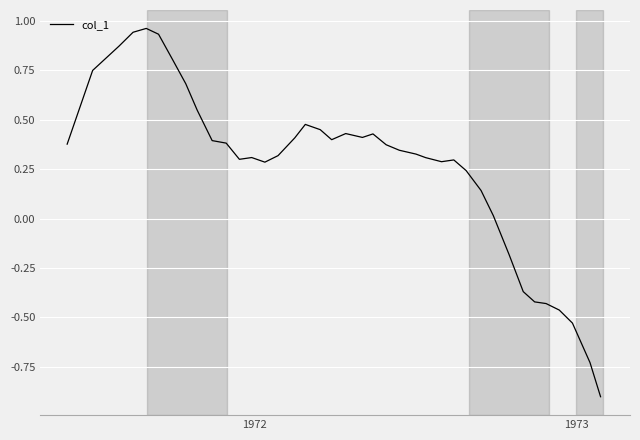

What is the difference between the maximum and minimum values?

1.9